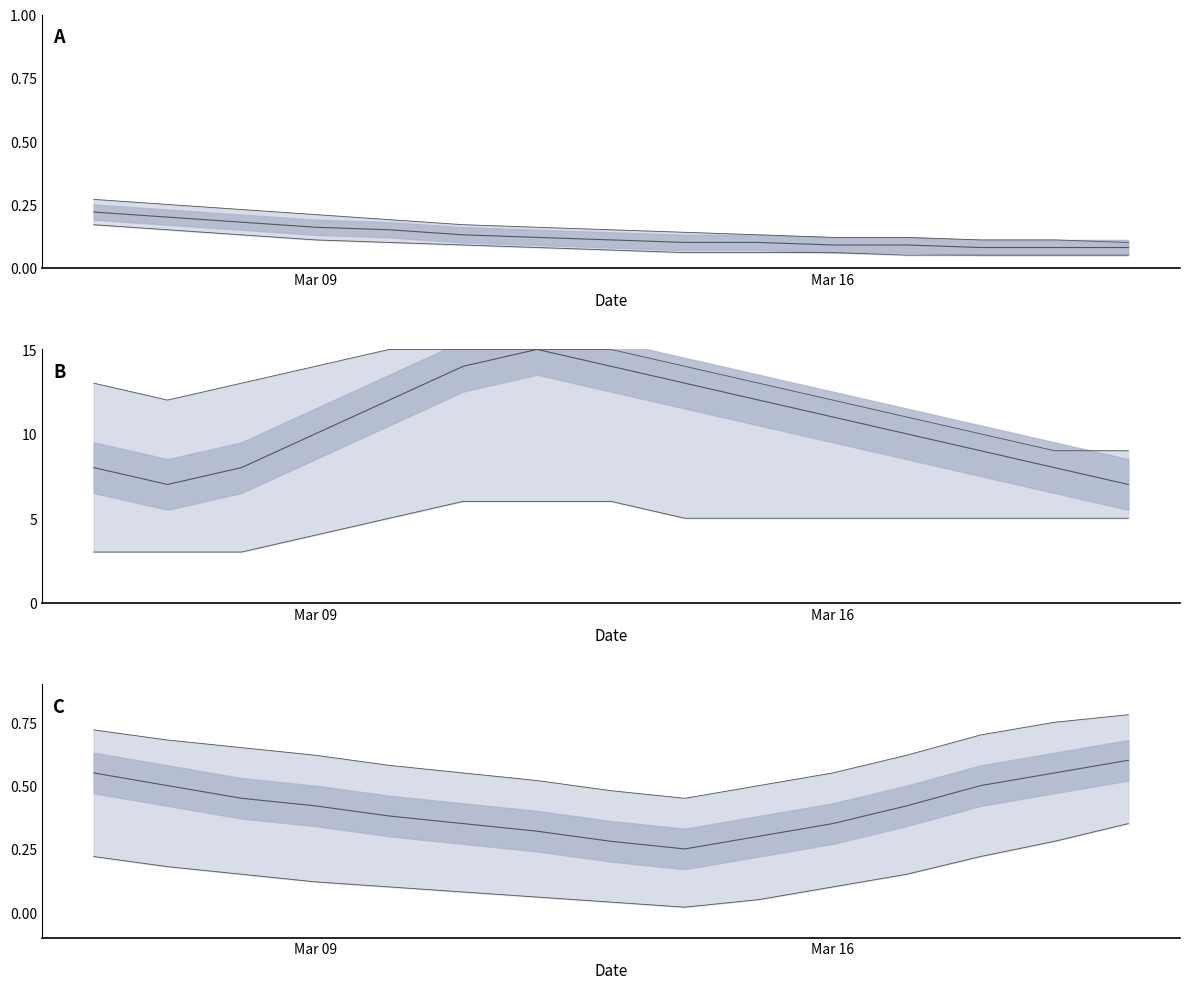

What is the value of the mean point at the 7th from the left?

0.3